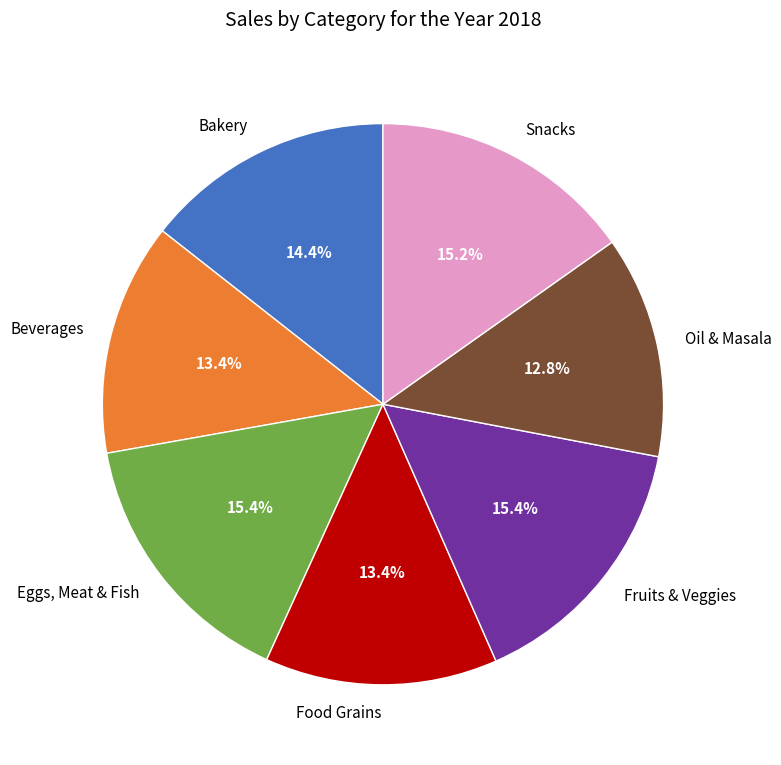

What is the ratio of the value at Snacks to the value at Eggs, Meat & Fish?

1.0